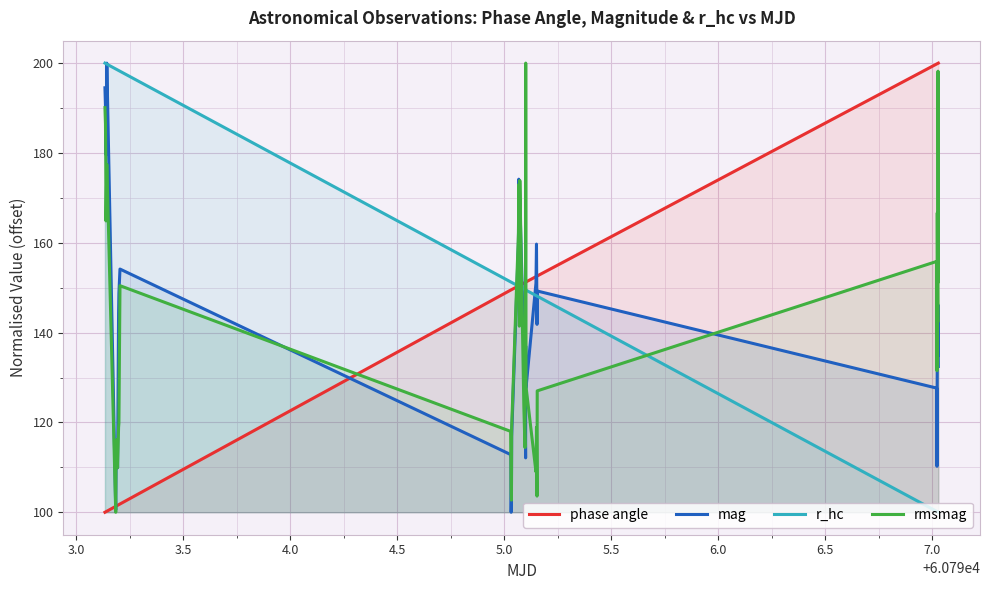

What is the greatest value displayed?

200.0